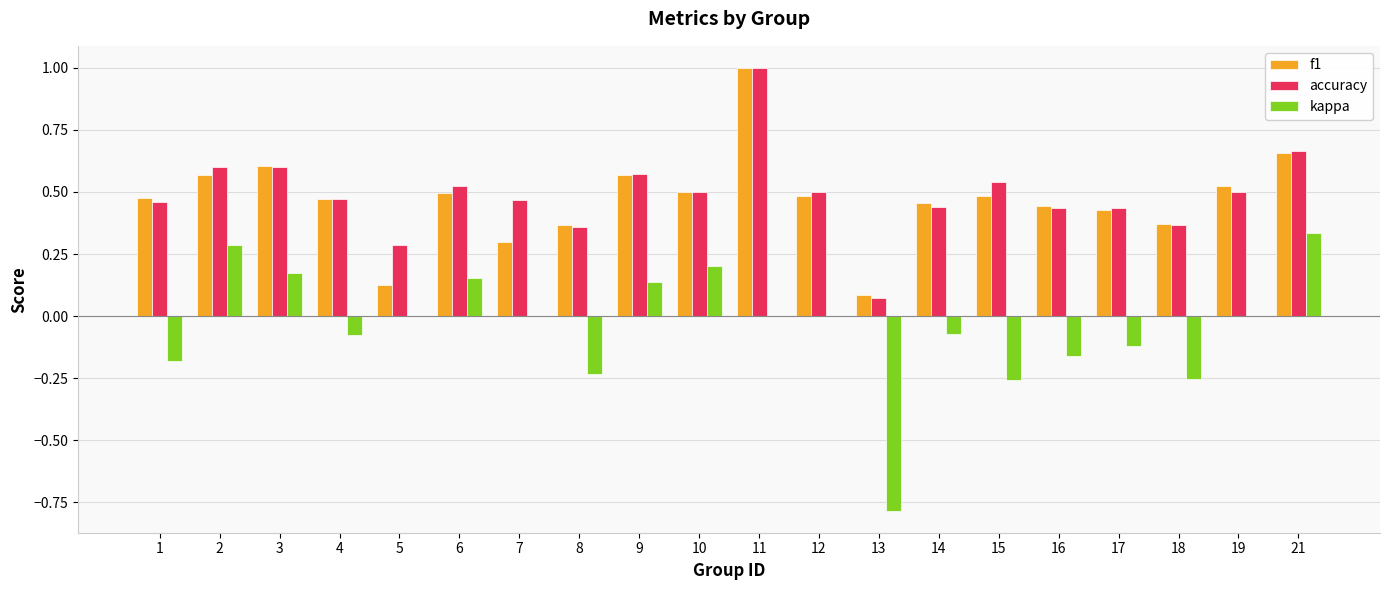

At which label does kappa reach its peak?

21